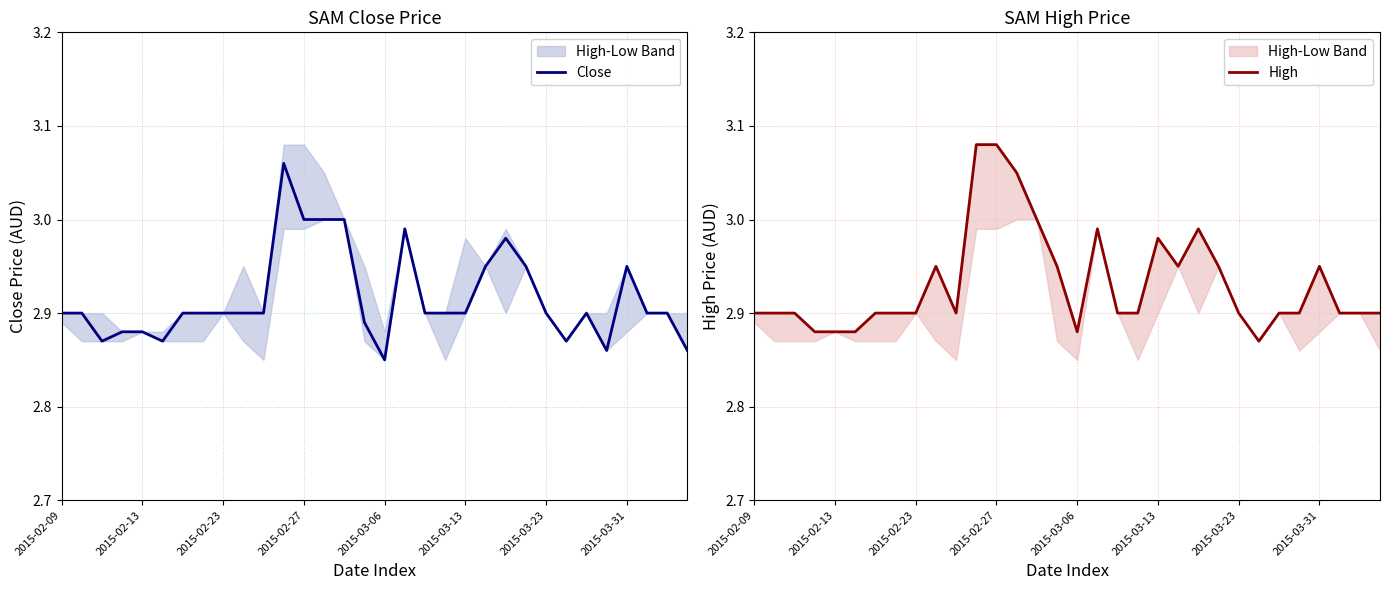

What is the difference between the Close values at 11 and 30?

0.2